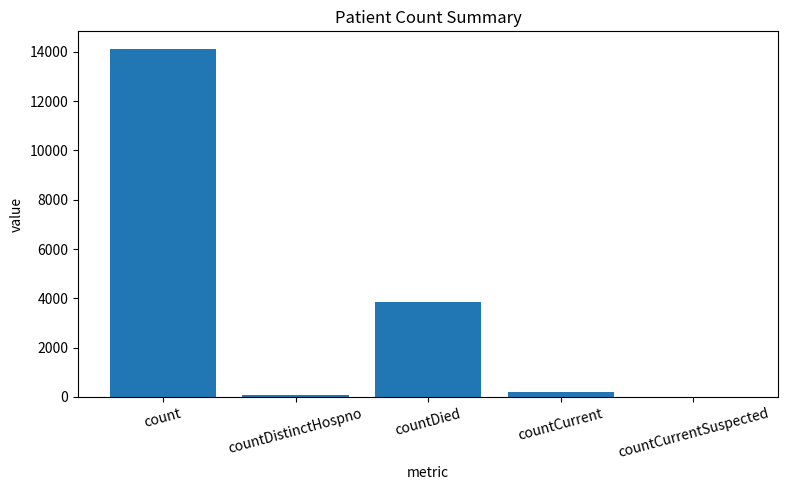

How many positive values are there?

4